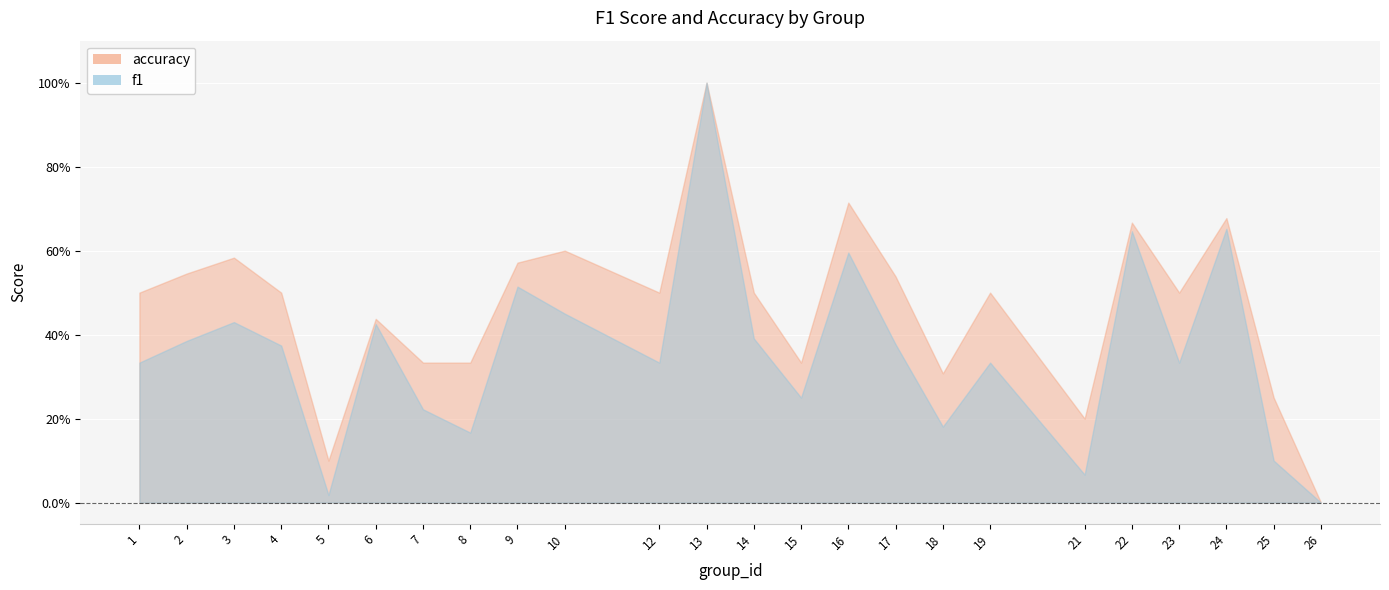

What are all the series names shown in the legend?

f1, accuracy